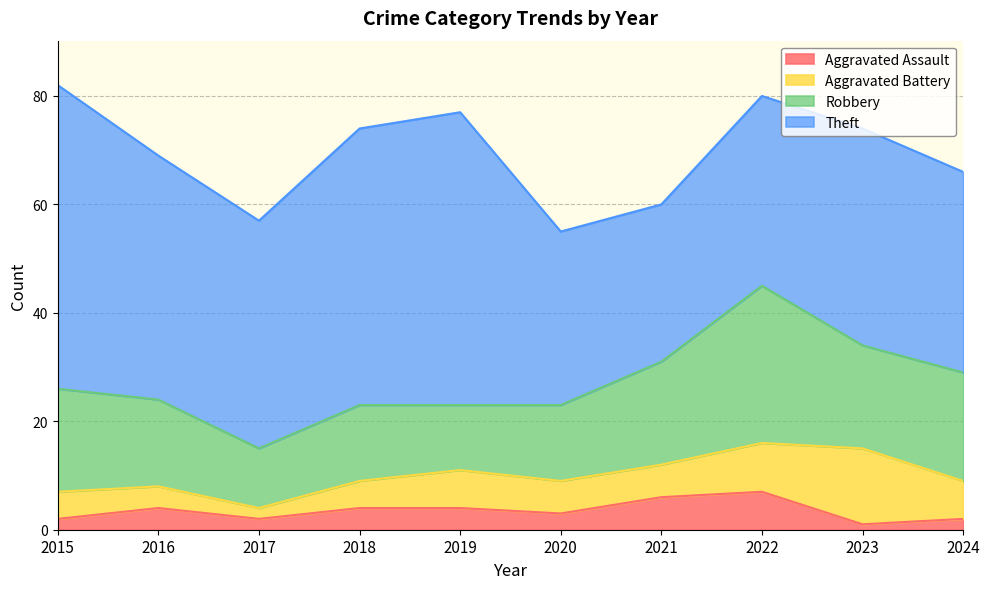

Where is the first local maximum for Aggravated Assault?

2016